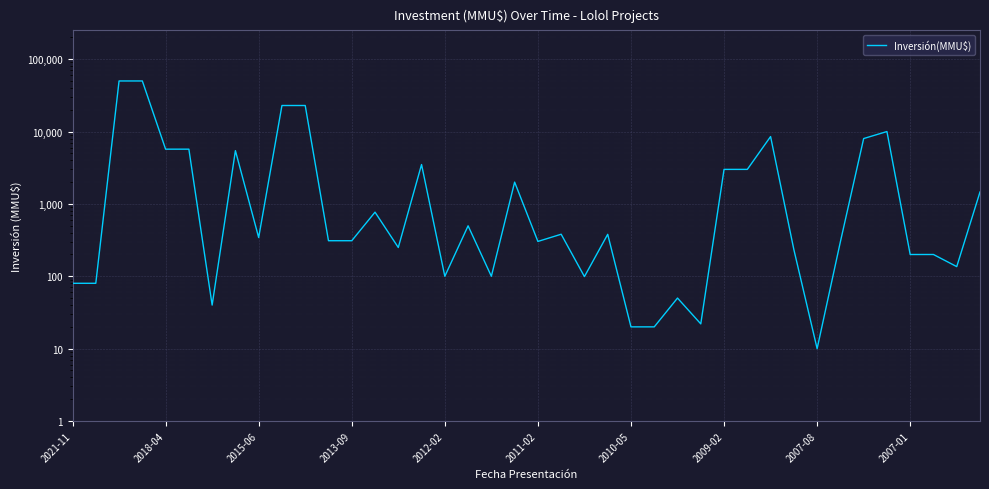

What is the sum of all values?

207377